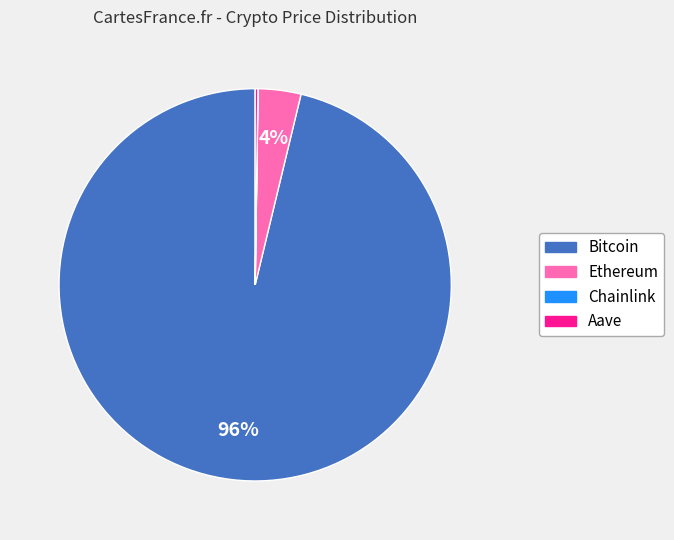

To the nearest percent, what is the difference between the largest and smallest slice percentages?

96%